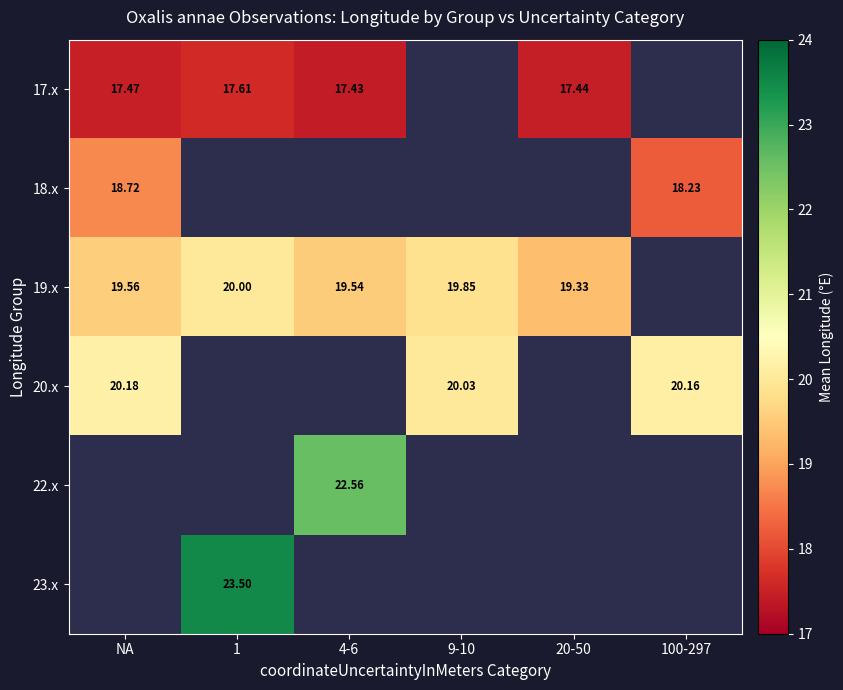

Is the value of 19.x at 9-10 greater than the value of 17.x at 1?

Yes